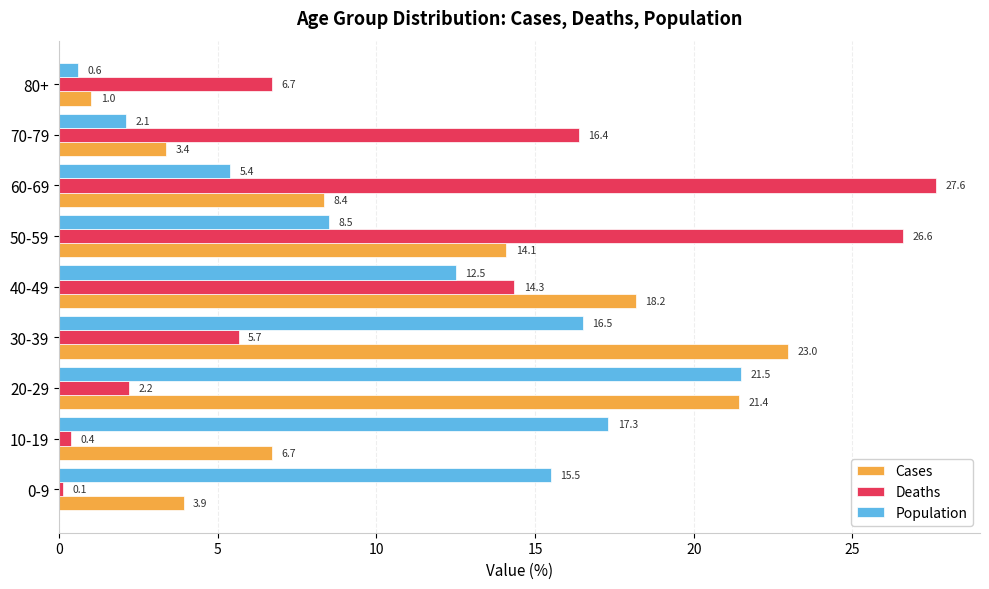

Is it true that Cases equals 8.4 at 60-69?

True